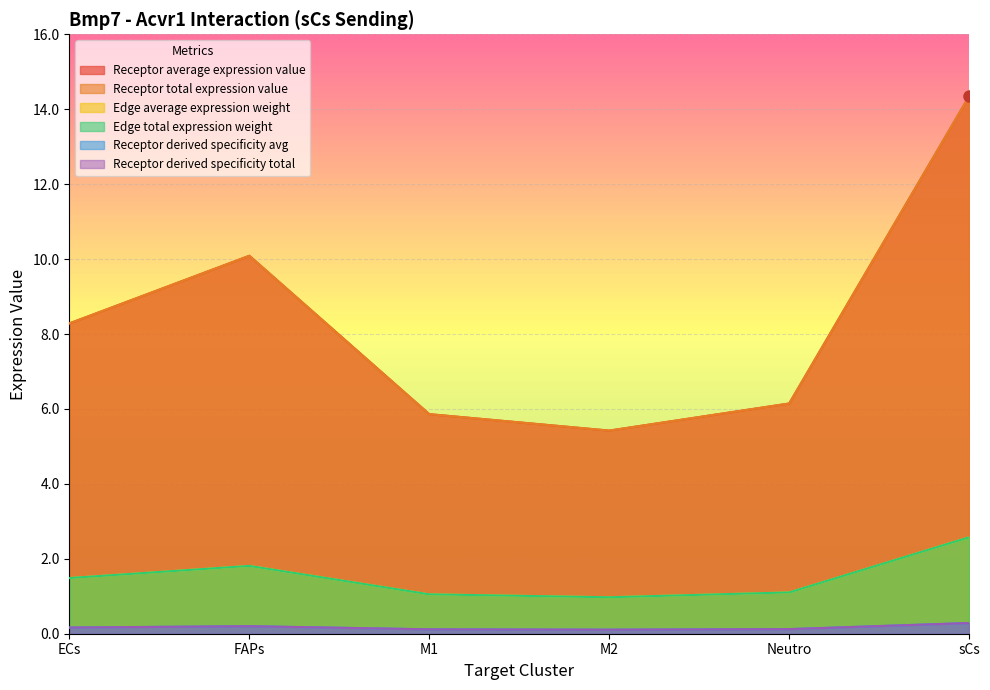

What is the difference between the highest and lowest values at M2?

5.3